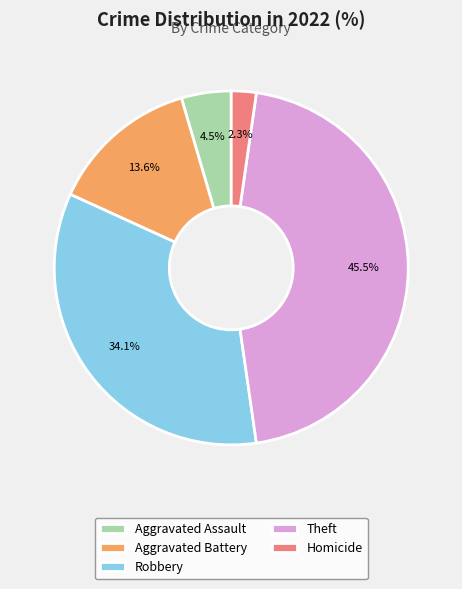

Which has a higher value, Robbery or Homicide?

Robbery